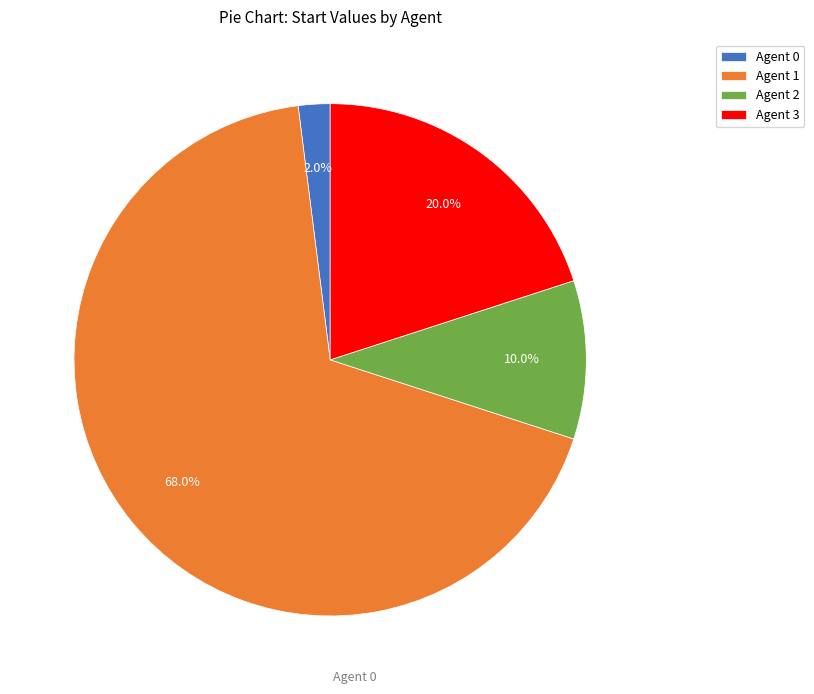

Rank the categories by value from highest to lowest.

Agent 1, Agent 3, Agent 2, Agent 0